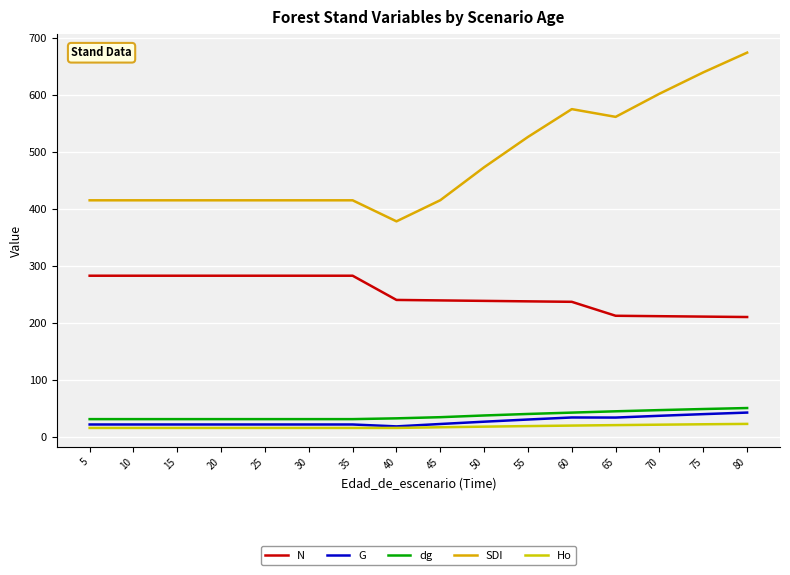

True or false: G and dg intersect in this chart.

False